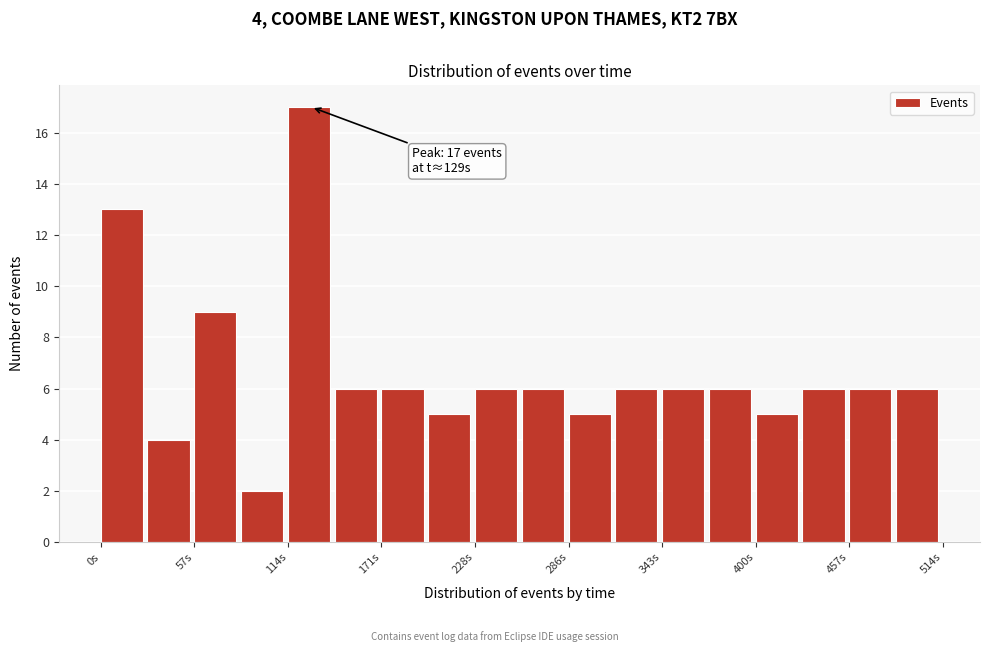

Read against the x-axis, roughly where is the centre of the tallest bar?

130